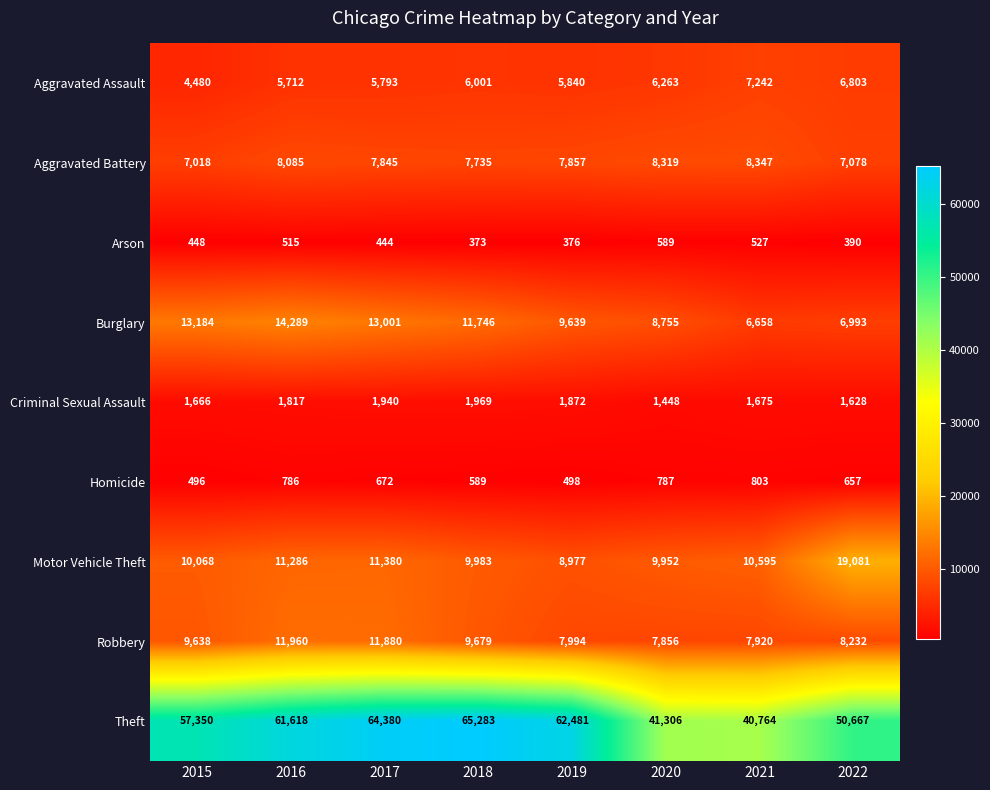

What is the difference between the second highest and second lowest values in the Robbery series?

3960